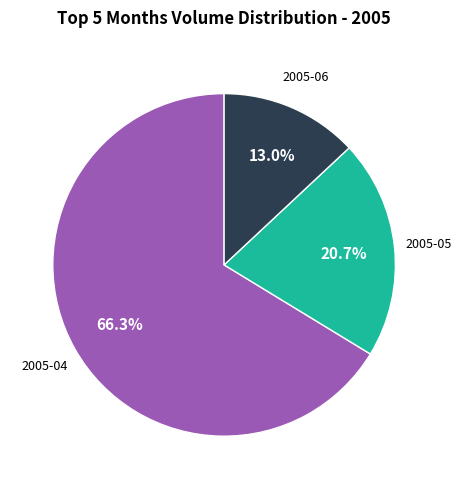

To the nearest percent, what is the average slice percentage?

33%